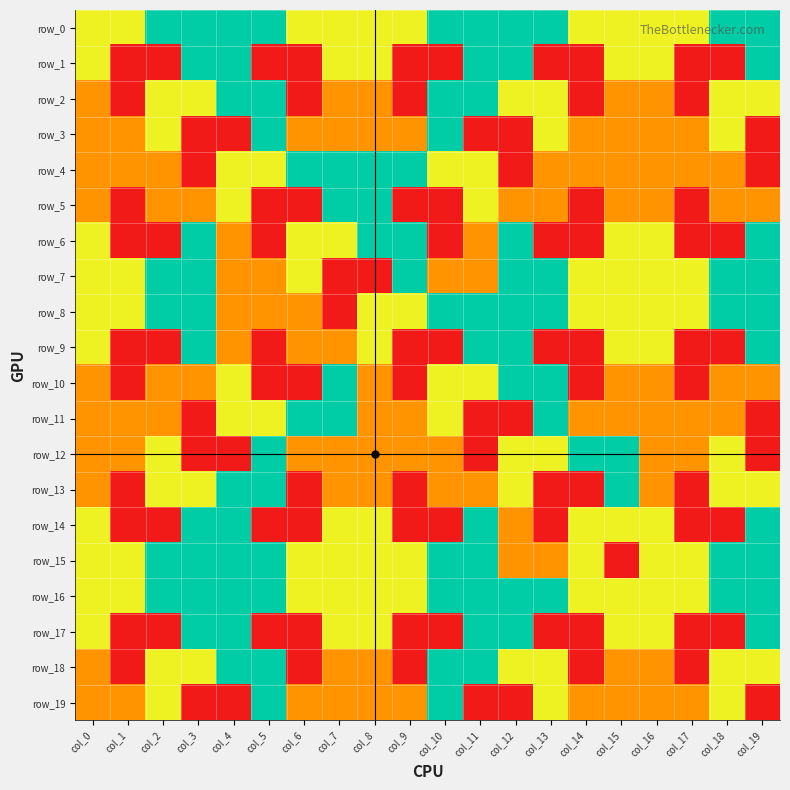

At col_16, list the series in order from largest to smallest.

row_0, row_1, row_6, row_7, row_8, row_9, row_14, row_15, row_16, row_17, row_2, row_3, row_4, row_5, row_10, row_11, row_12, row_13, row_18, row_19